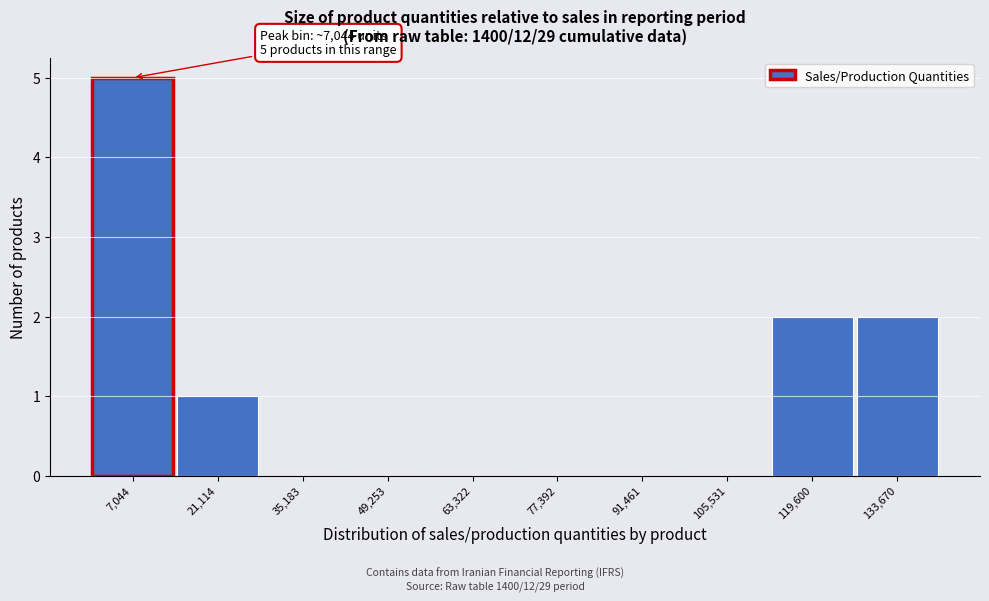

Over which range of the x-axis is the bar tallest?

0 to 14000